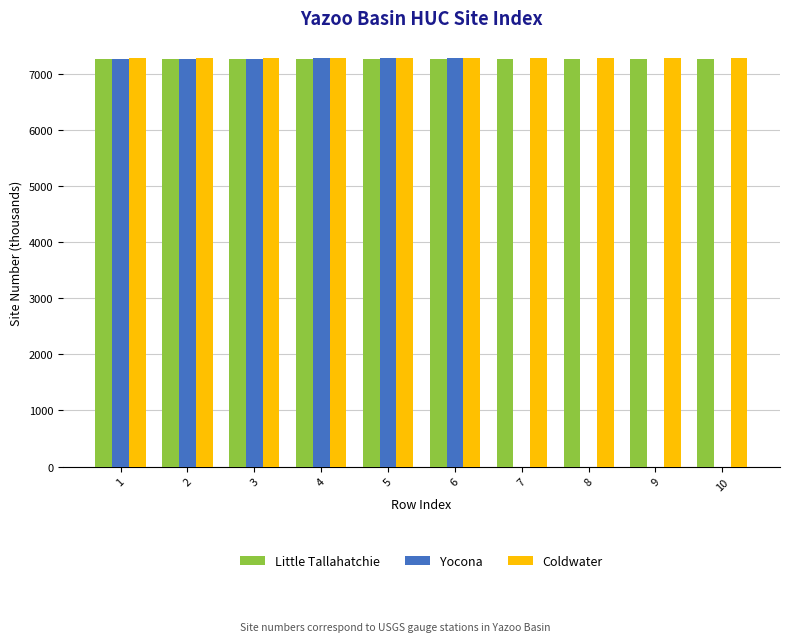

Which series changed the most between 5 and 8?

Yocona